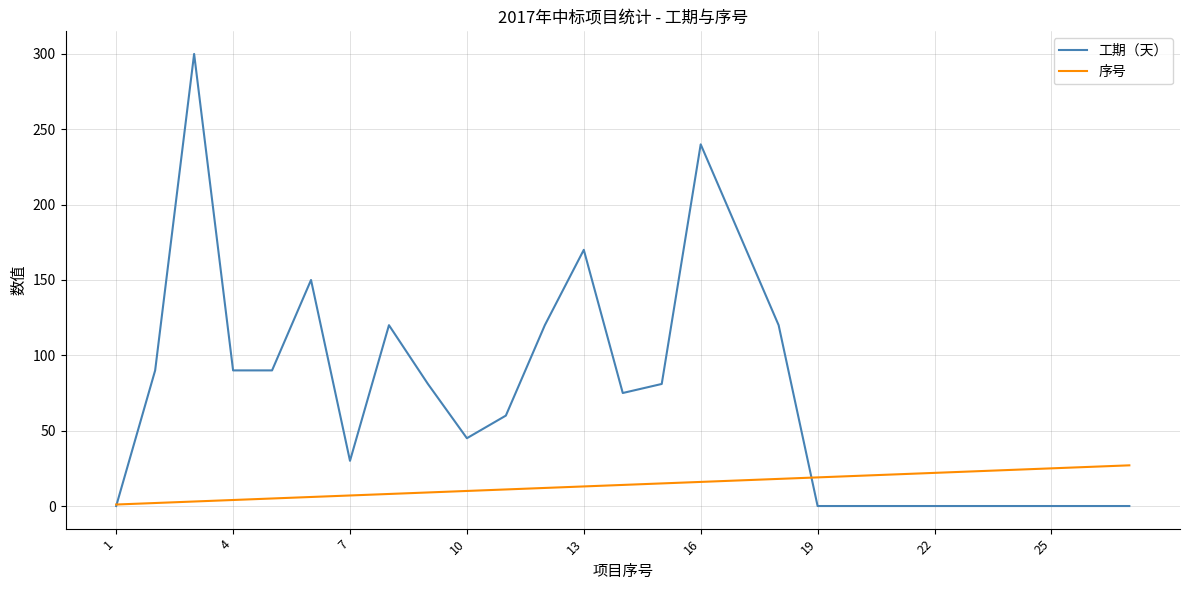

List the series in order of their overall mean, lowest first.

序号, 工期（天）